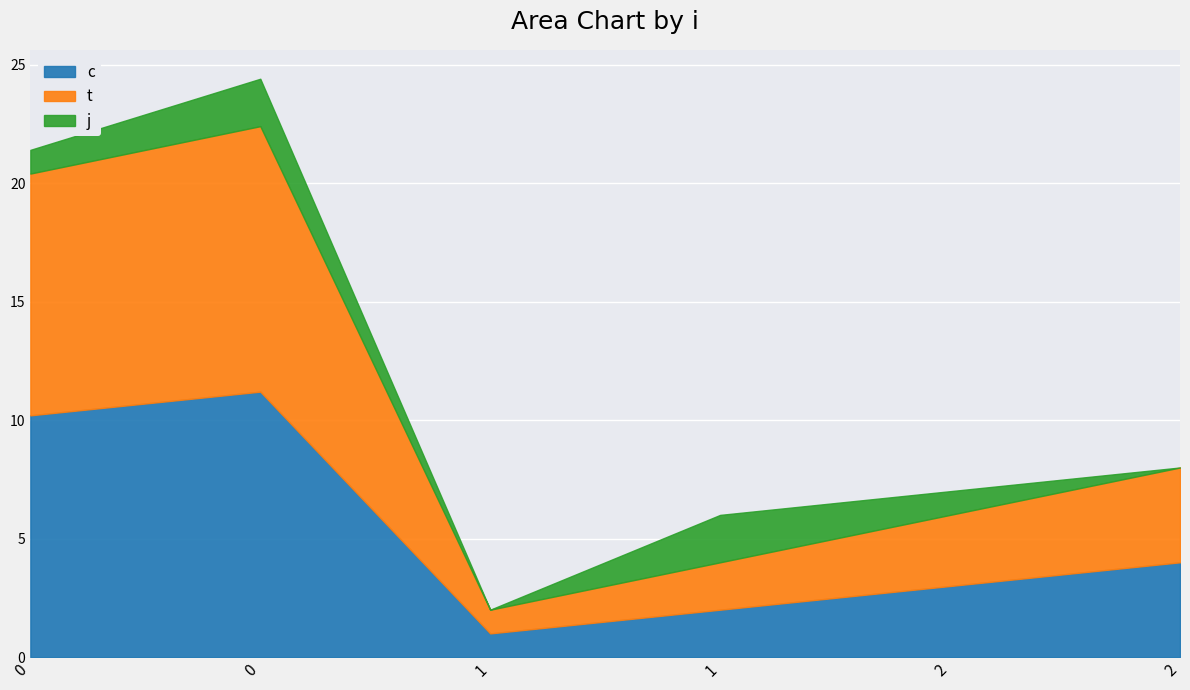

Where is the first local minimum for c?

1